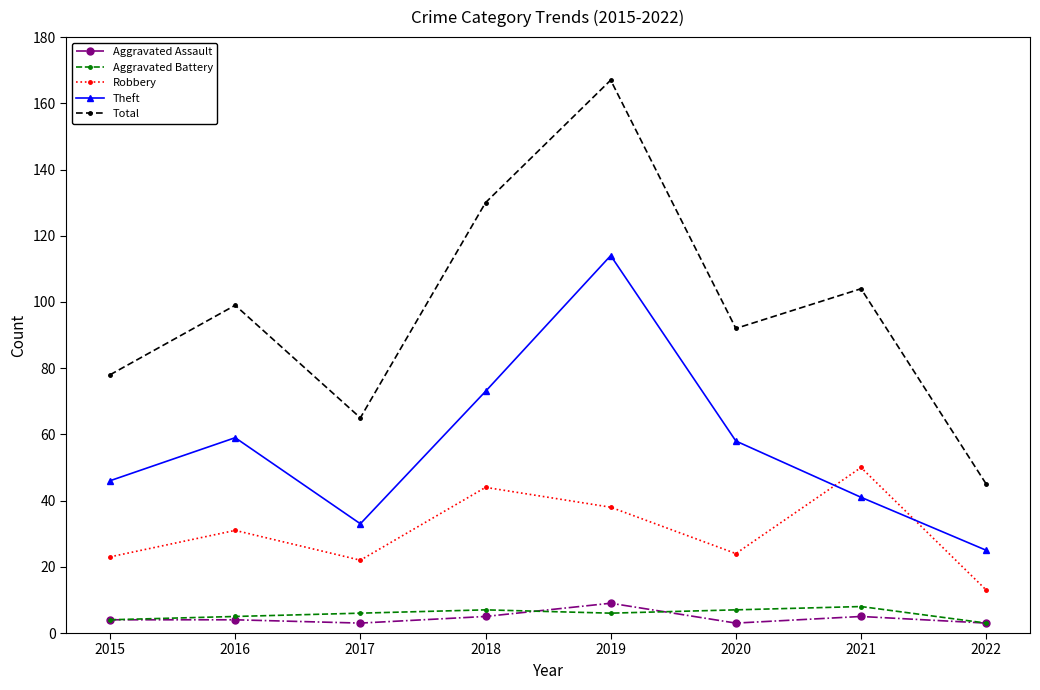

Which series changed the most between 2017 and 2019?

Total